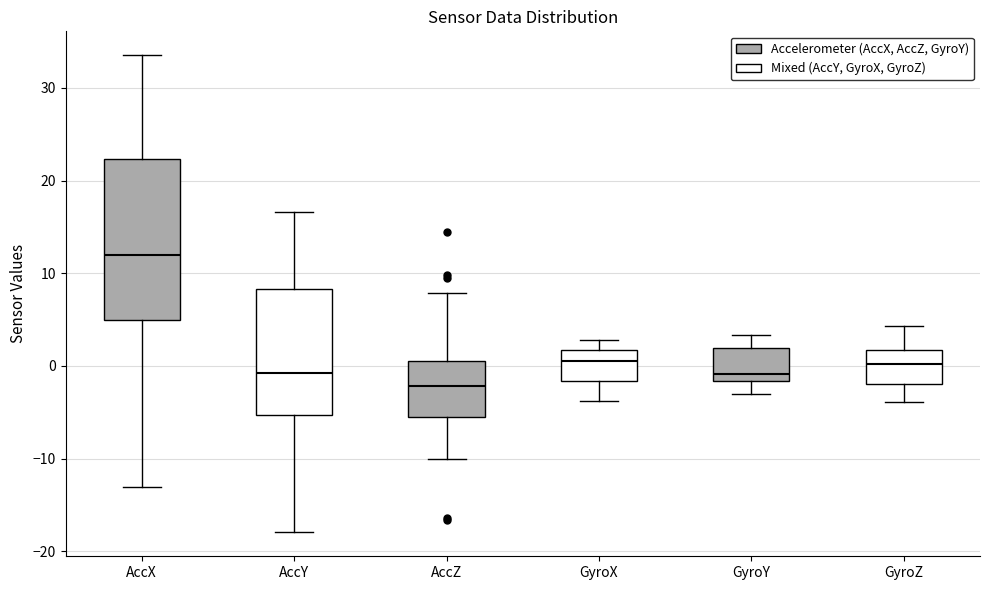

Where is the lower edge of the box for AccZ on the y-axis? The values are not printed on the chart, so give them approximately, as read against the axis.

-5